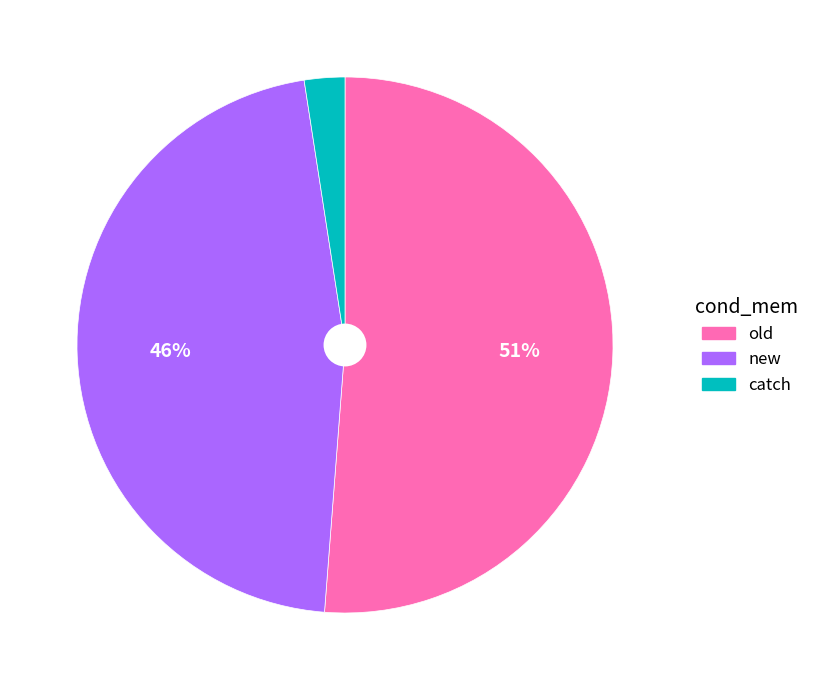

True or false: catch accounts for 2% of the total.

True